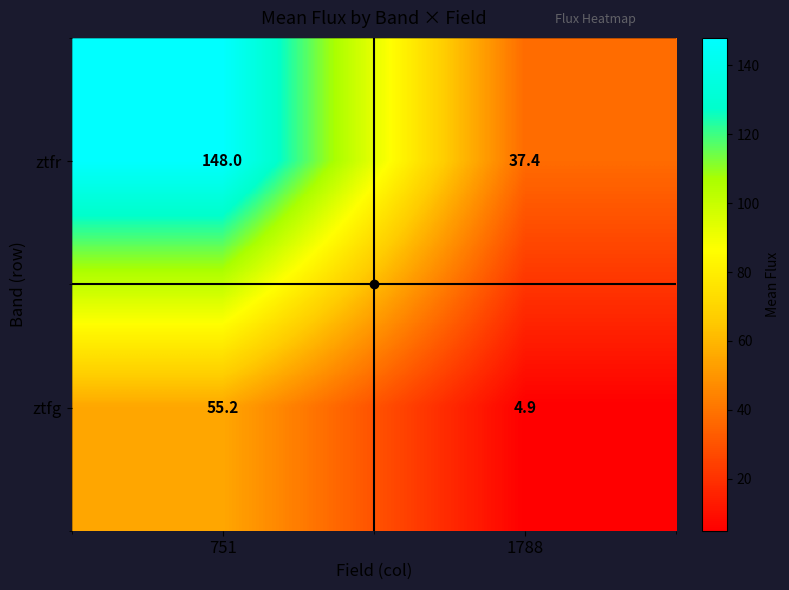

What is the lowest value of the ztfr series?

37.4